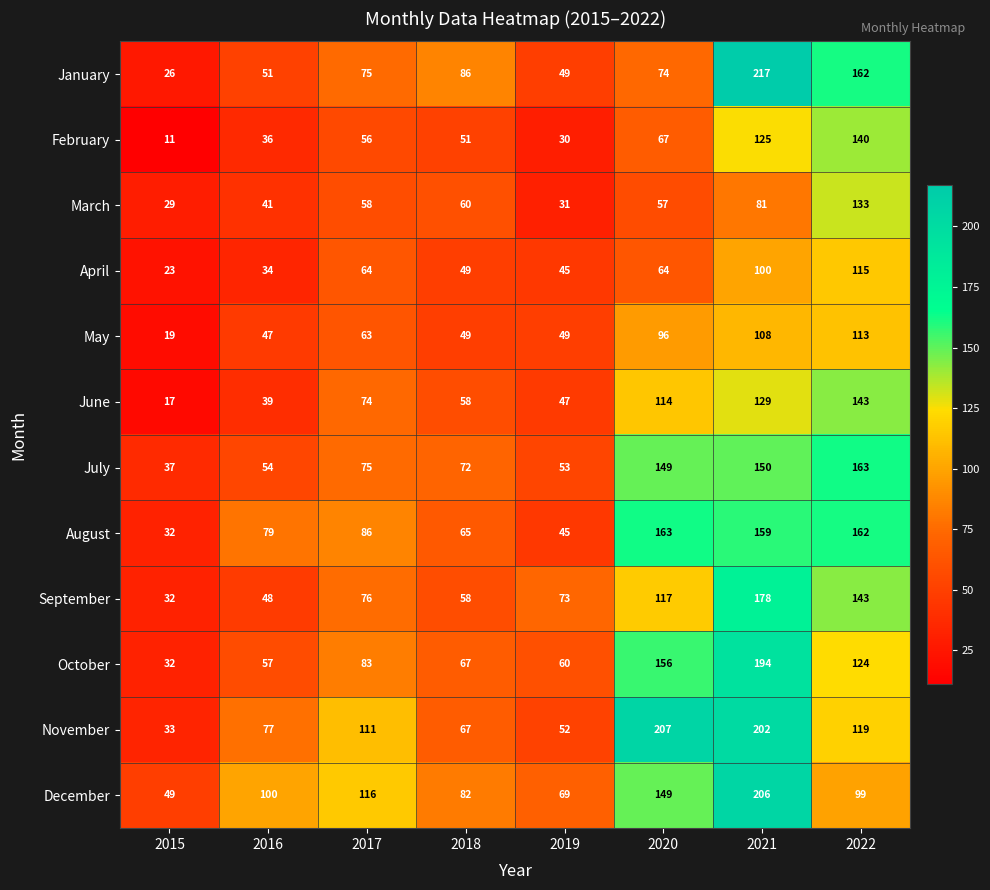

What is the sum of all December values?

870